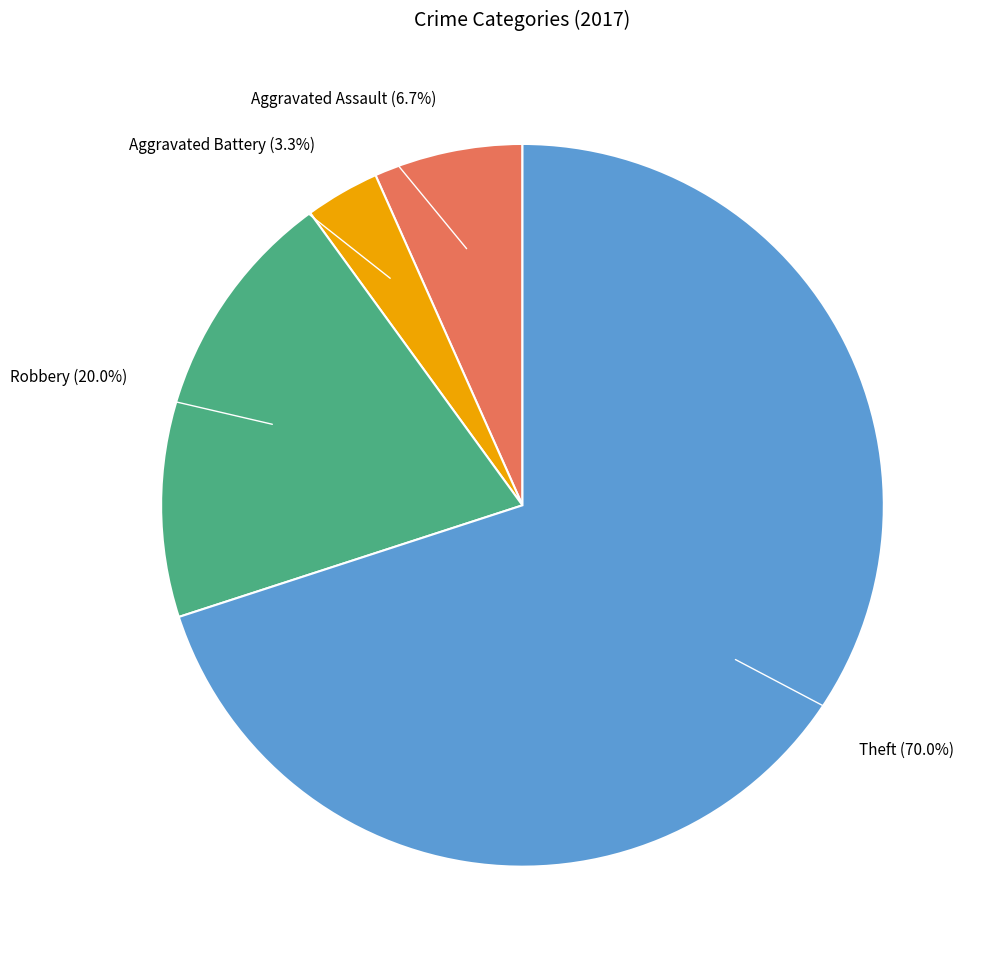

To the nearest percent, what portion does Aggravated Assault represent?

7%